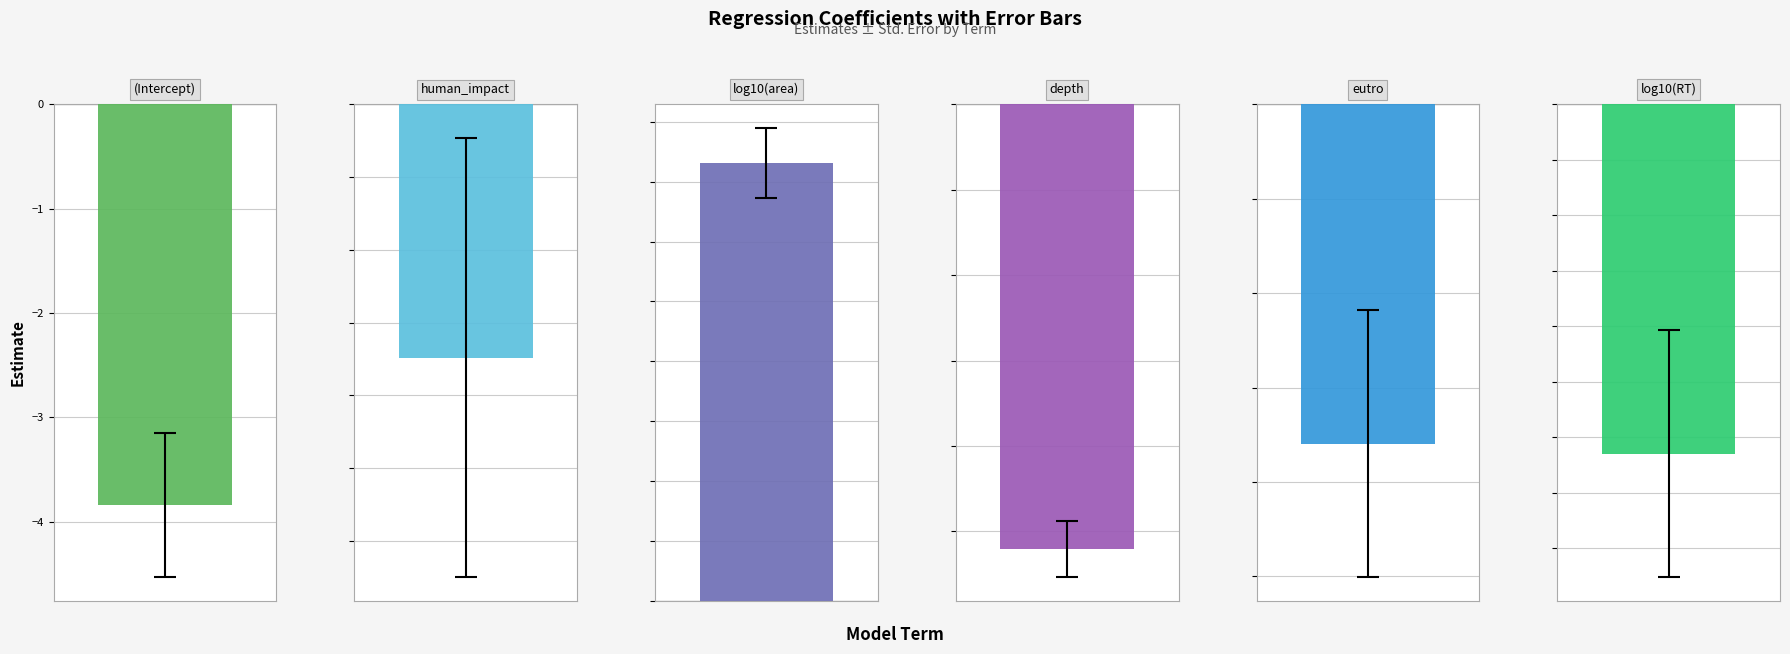

Is it true that std.error equals 0.1 at log10(RT)?

True